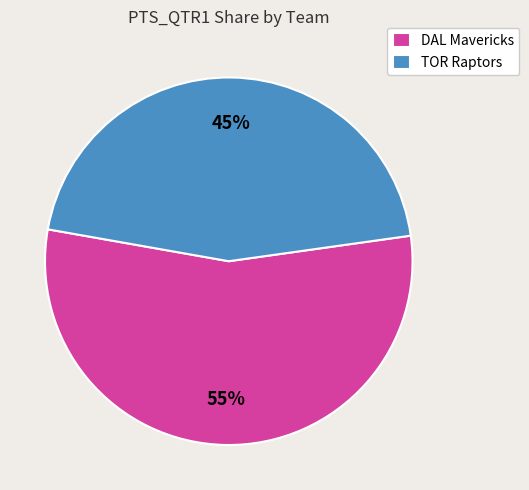

How many segments does this pie chart have?

2